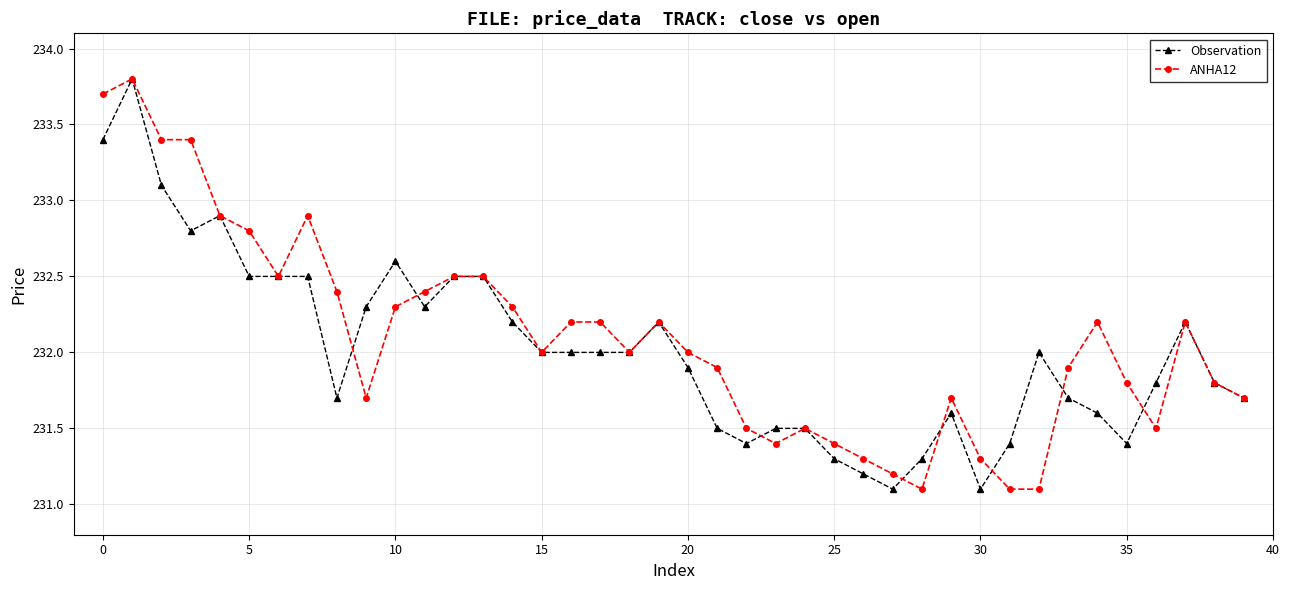

How many categories are shown in the chart?

40